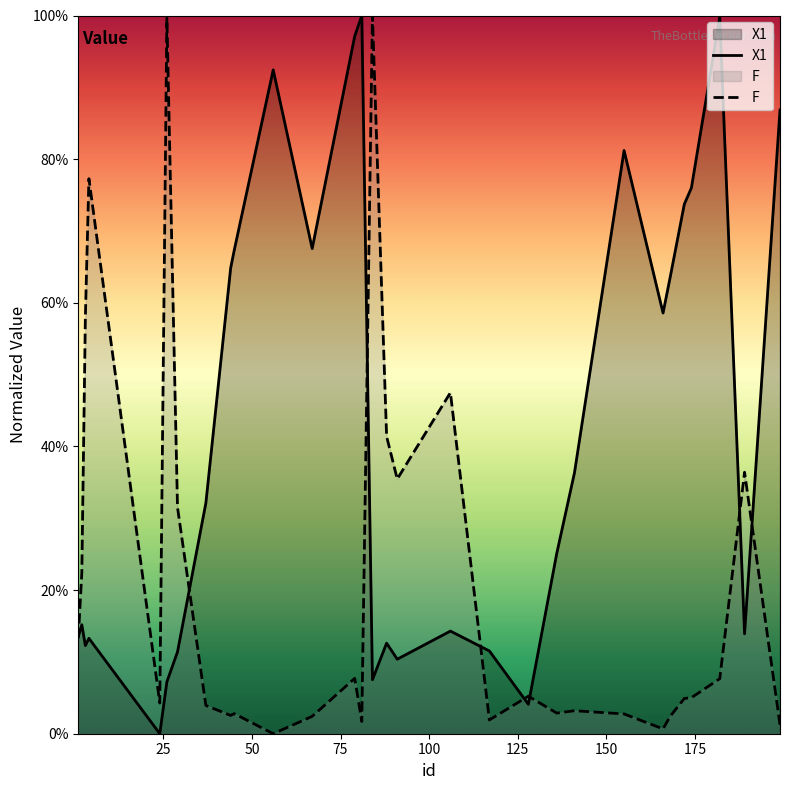

Between 128 and 166, which series saw the biggest shift?

X1